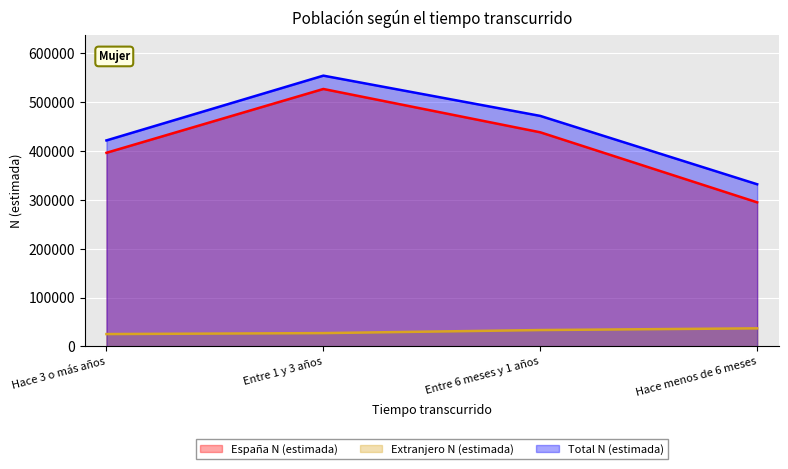

Is it true that Extranjero N (estimada) equals 14473 at Entre 6 meses y 1 años?

False